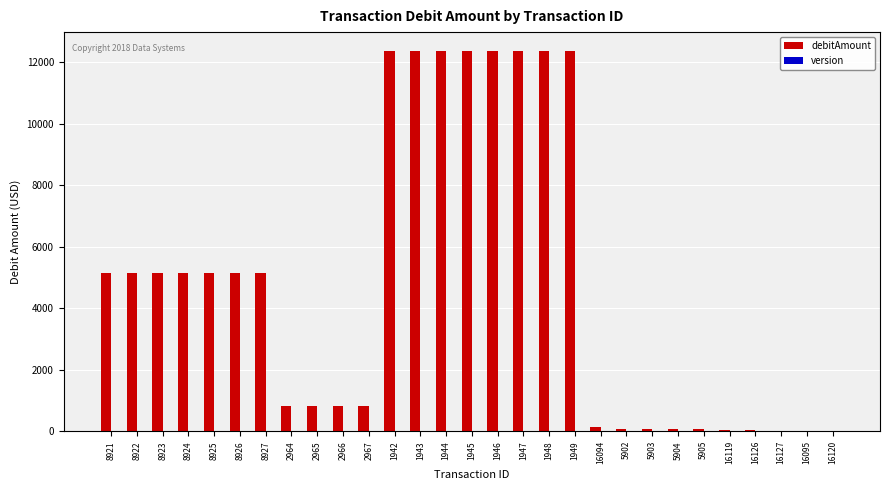

What is the highest value of the debitAmount series?

12353.0